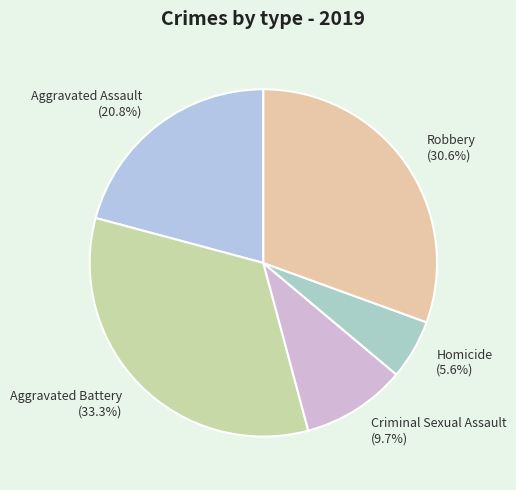

Count the number of slices in the pie.

5